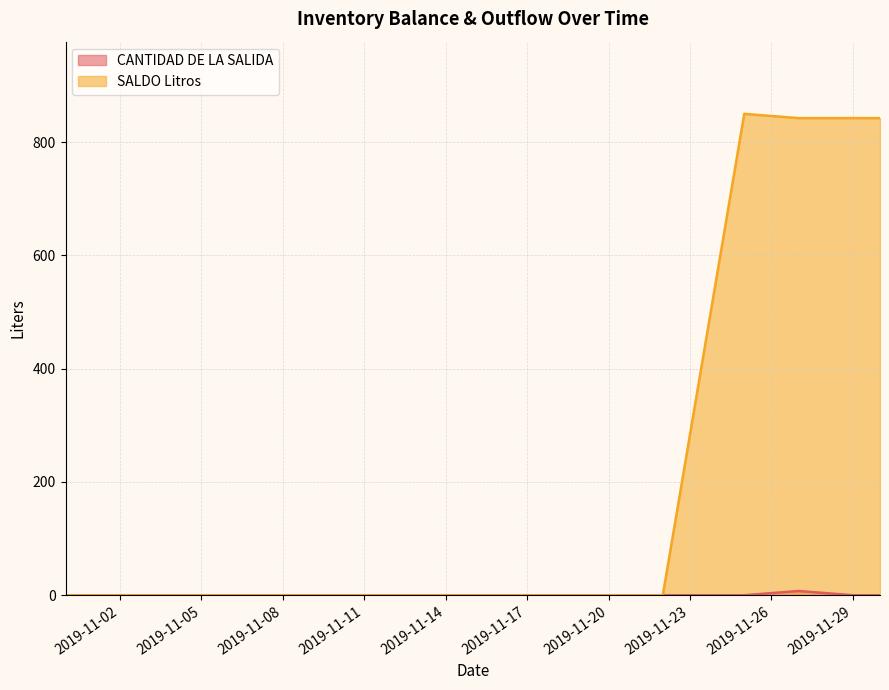

True or false: CANTIDAD DE LA SALIDA has a value of 2.5 at 2019-11-20.

False